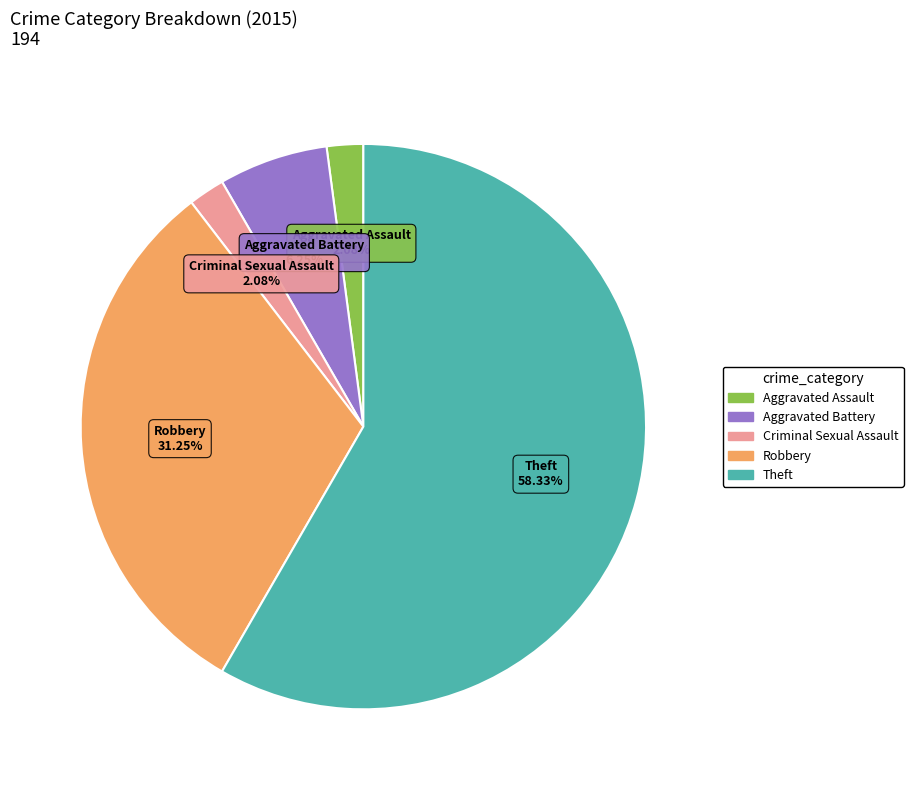

How many segments does this pie chart have?

5